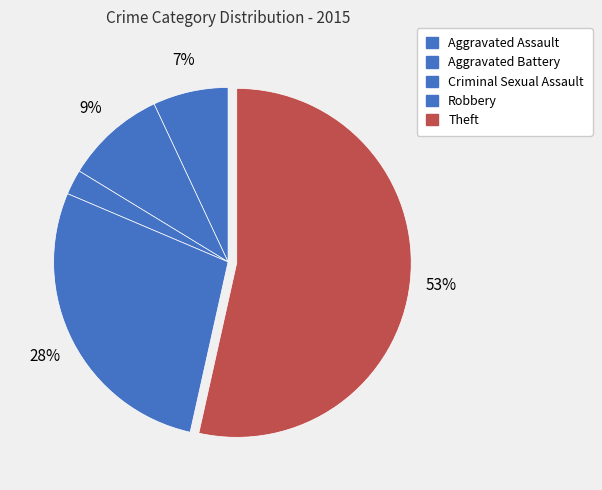

To the nearest percent, what portion does Aggravated Battery represent?

9%